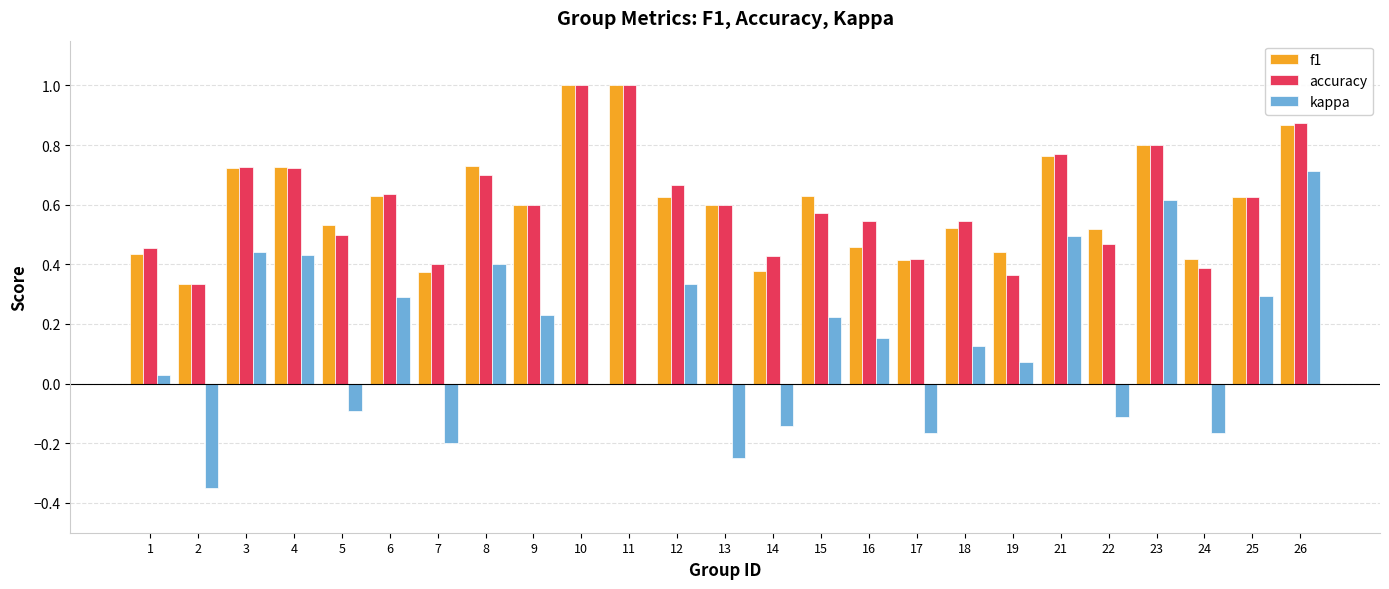

The kappa series shows -0.2 at 24. True or false?

True